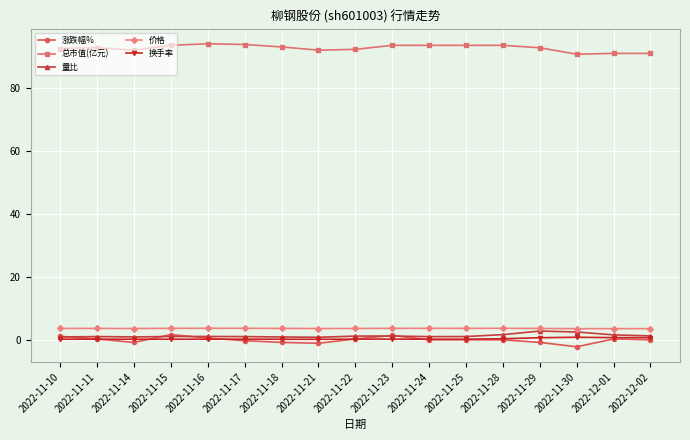

What is the label of the 10th point from the right?

2022-11-21